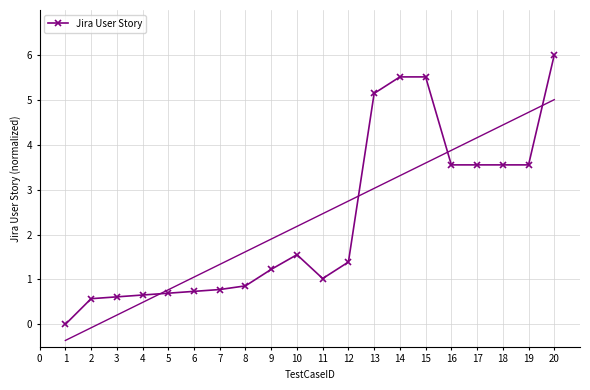

The Jira User Story series shows 1.6 at 10. True or false?

True